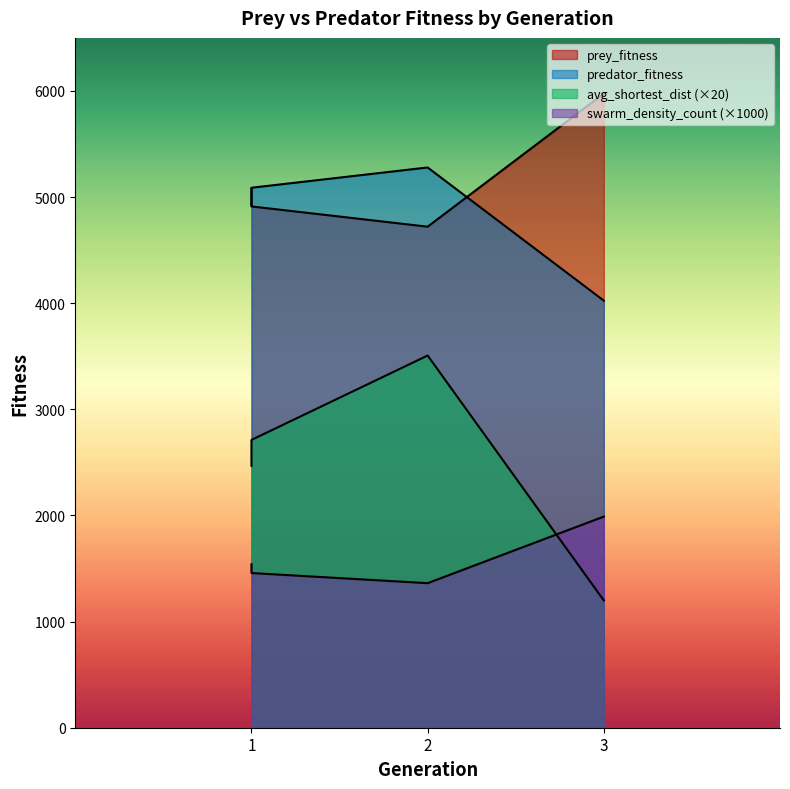

Reading left to right, transcribe all the data shown in this chart.

prey_fitness: 1=5077.0	1=4912.0	2=4721.0	3=5976.0
predator_fitness: 1=4923.0	1=5088.0	2=5279.0	3=4024.0
avg_shortest_dist: 1=2468.2	1=2711.7	2=3507.1	3=1199.2
swarm_density_count: 1=1540.0	1=1457.5	2=1362.0	3=1989.5